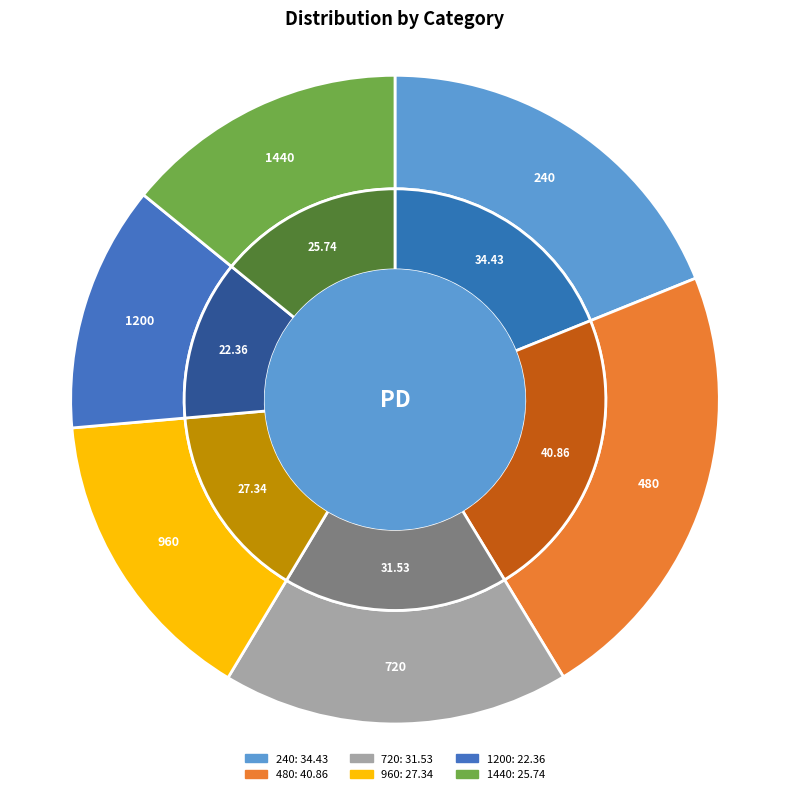

True or false: 480 accounts for 22% of the total.

True